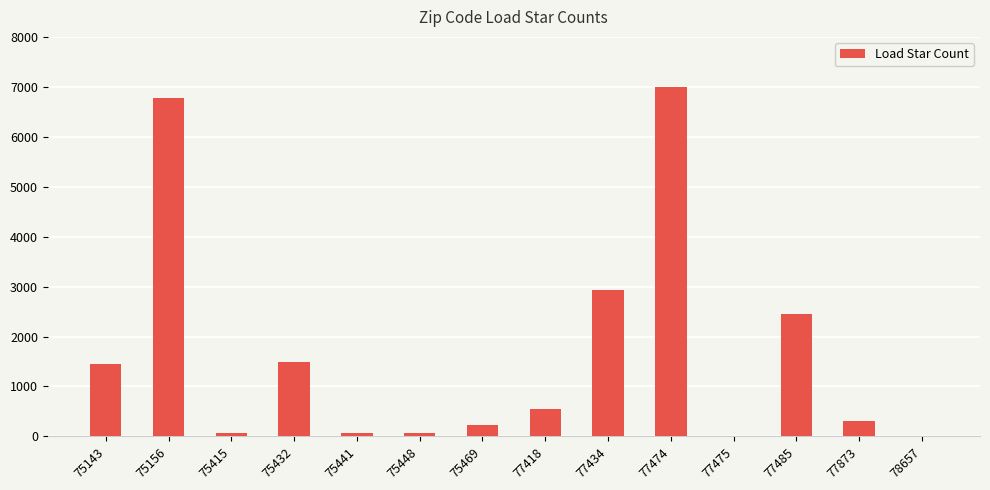

What is the difference between the values at 77434 and 75441?

2861